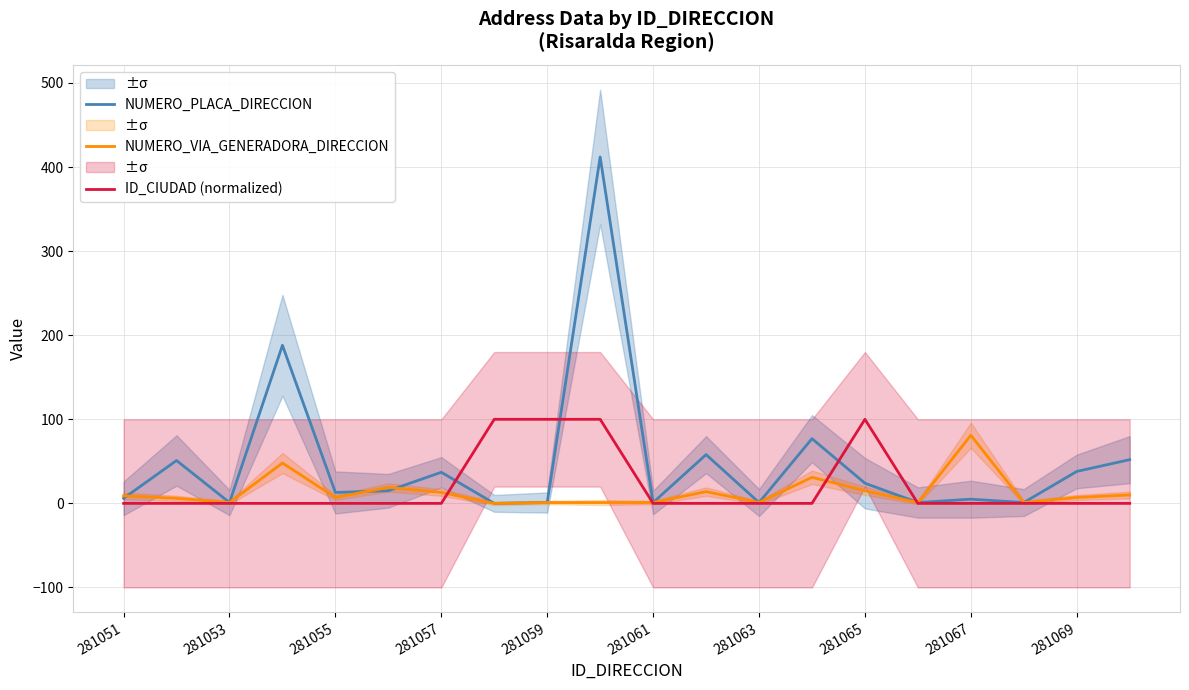

What is the maximum value shown in the chart?

412